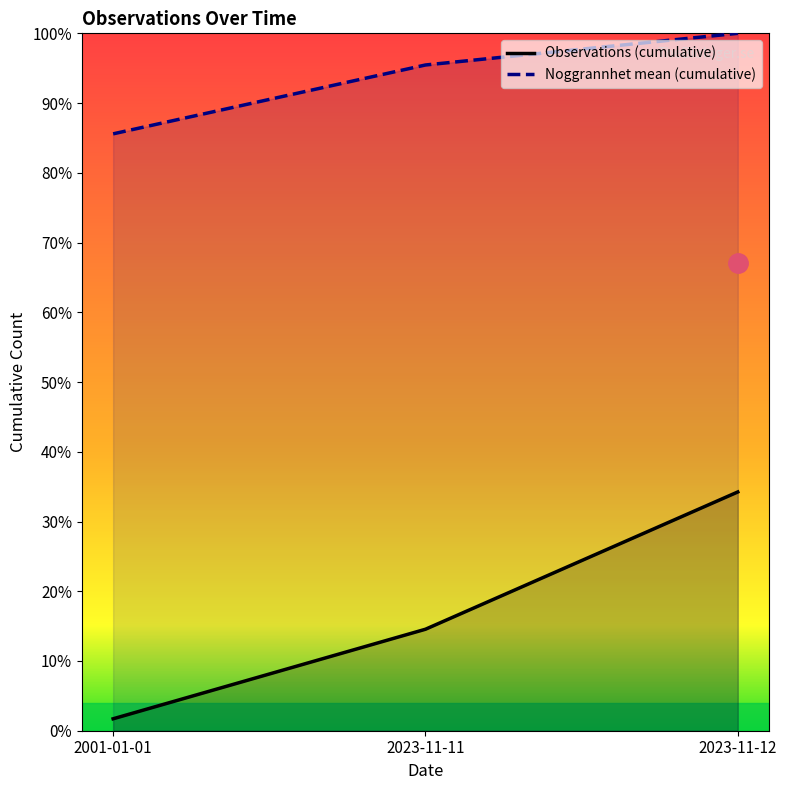

How many data points does each series have?

3